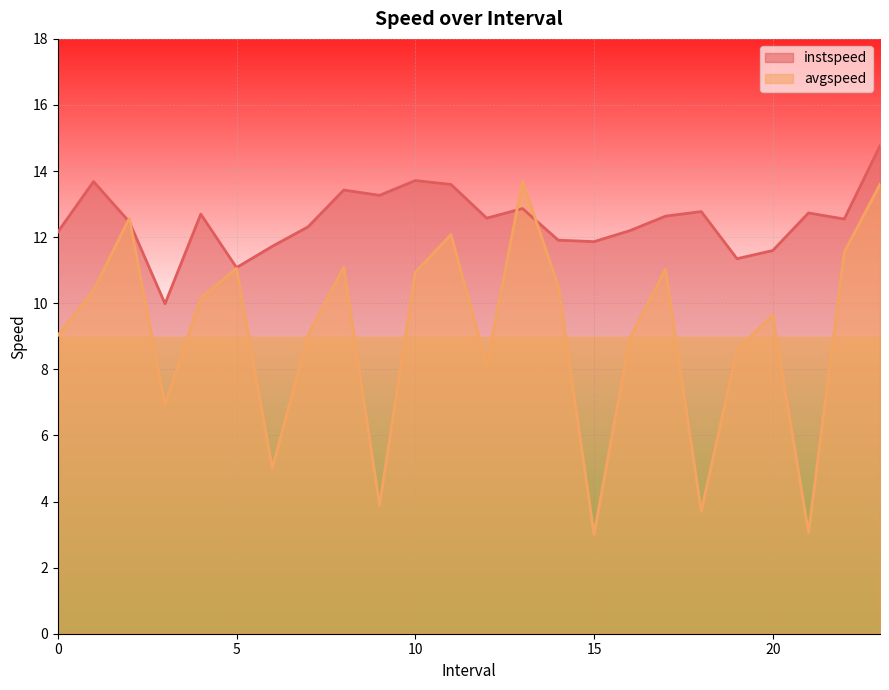

How many distinct data groups are displayed?

2